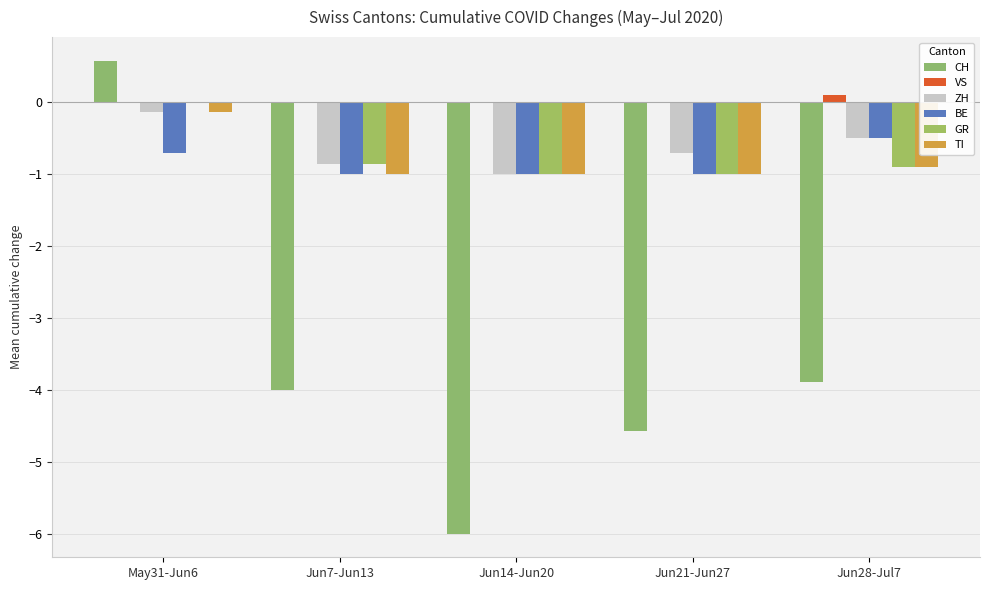

What is the difference between the maximum and minimum values in the CH series?

6.6